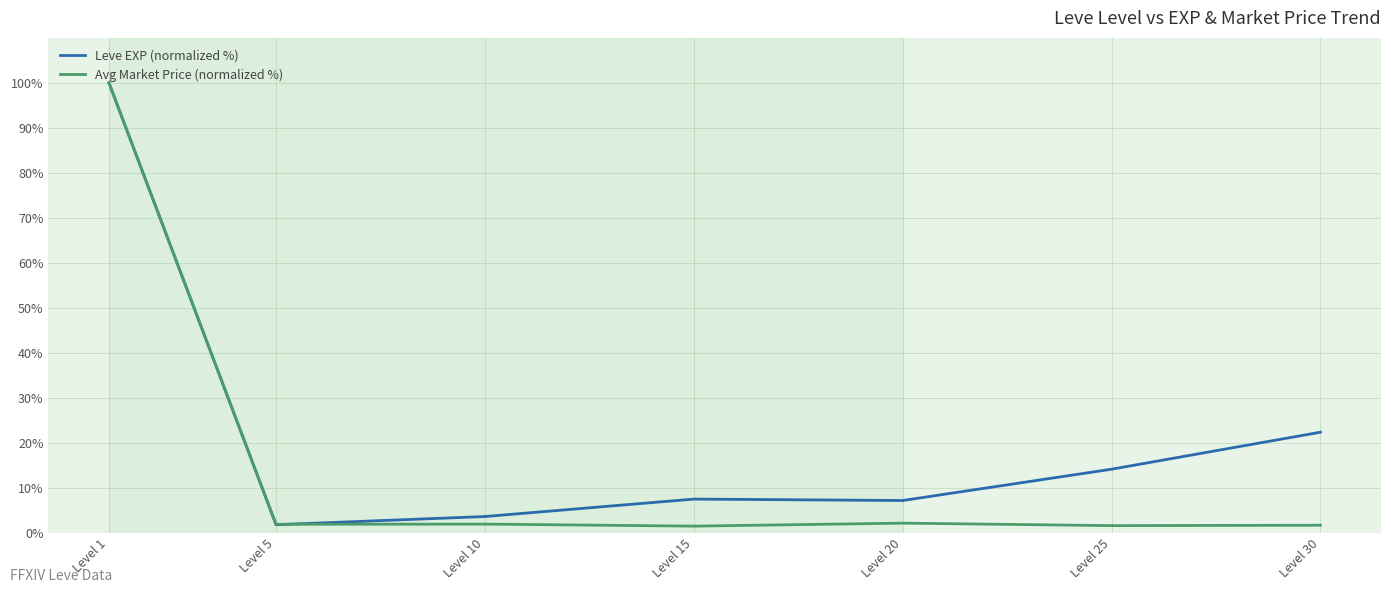

Is it true that Leve EXP (normalized %) equals 14.1 at Level 25?

True